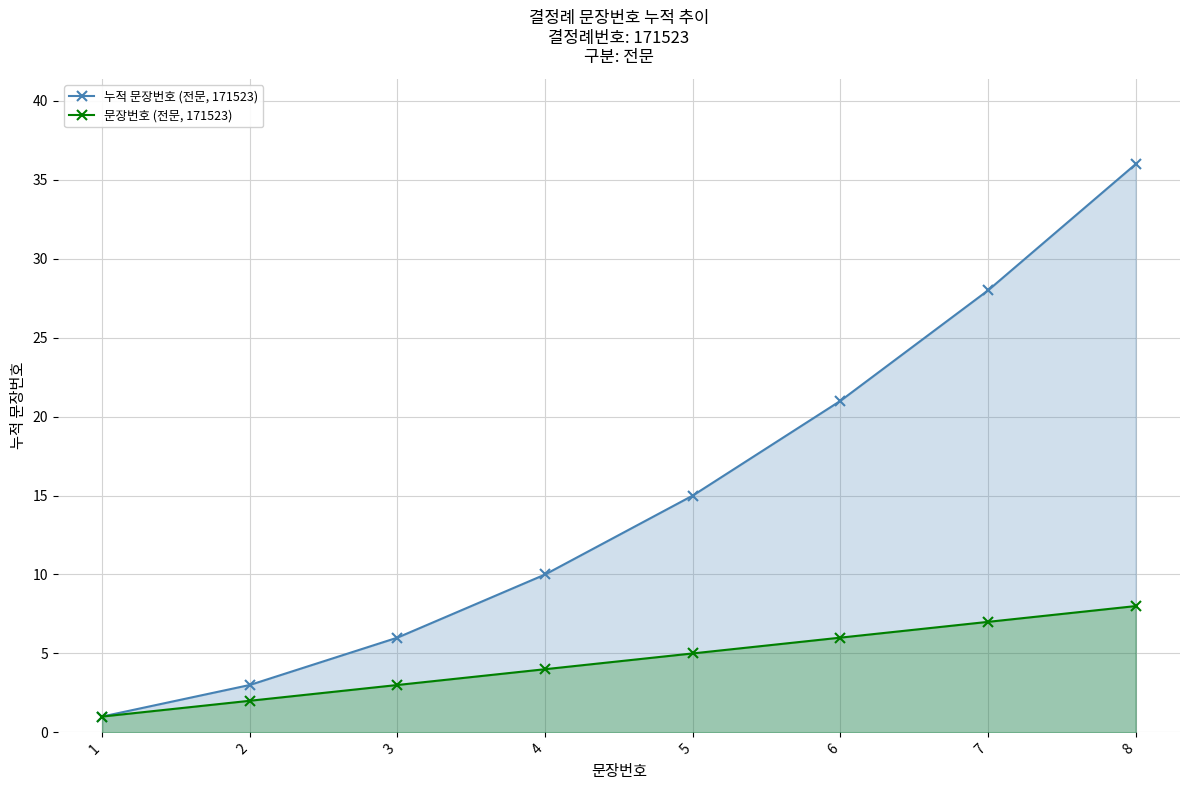

True or false: 문장번호 (전문, 171523) has a value of 1 at 1.

True